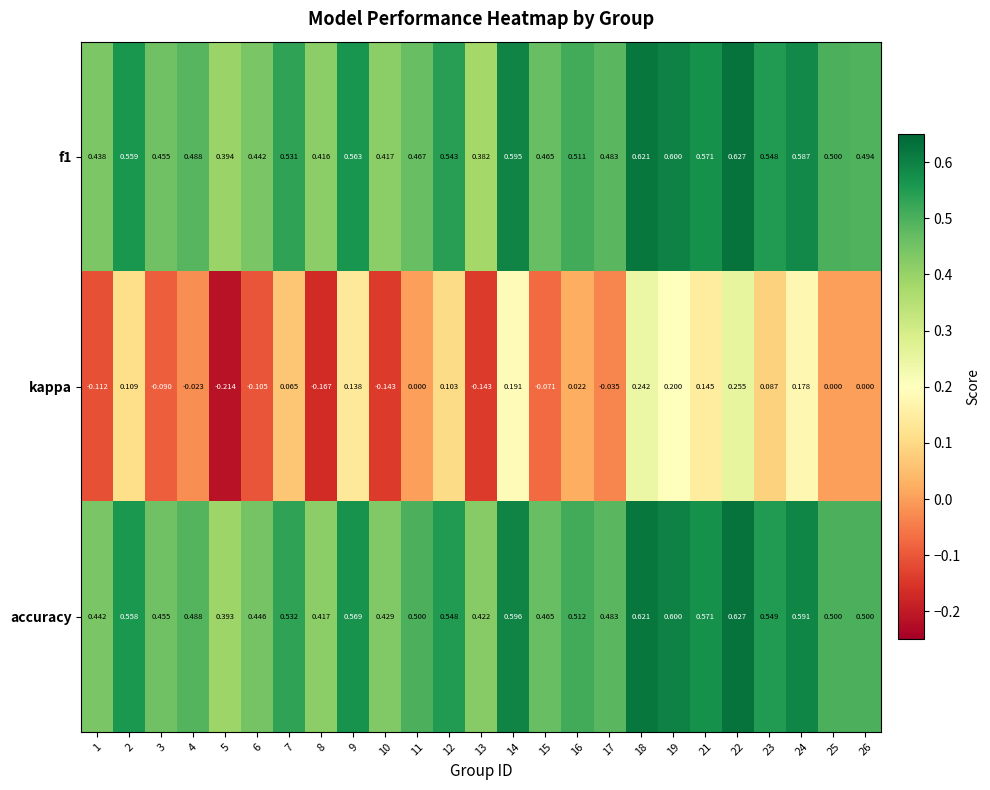

Which series has the widest spread of values?

kappa